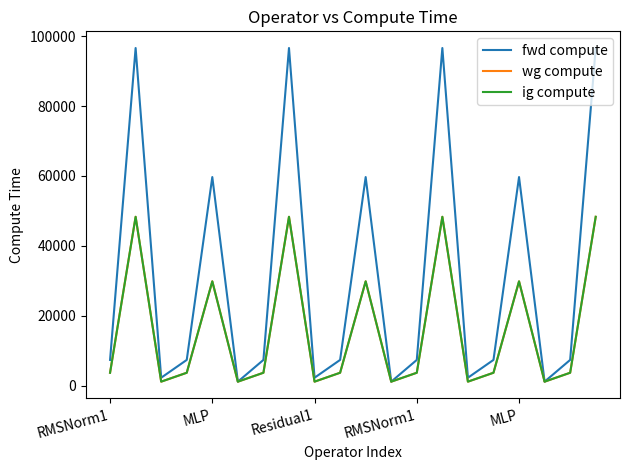

Which category has the lowest value across all series?

5